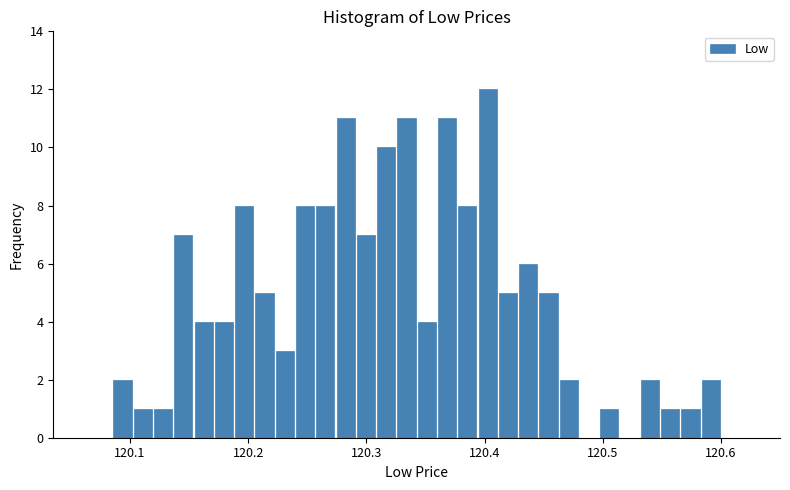

Around what value on the x-axis is the tallest bar? Give the approximate position of its centre, as read against the axis.

120.40